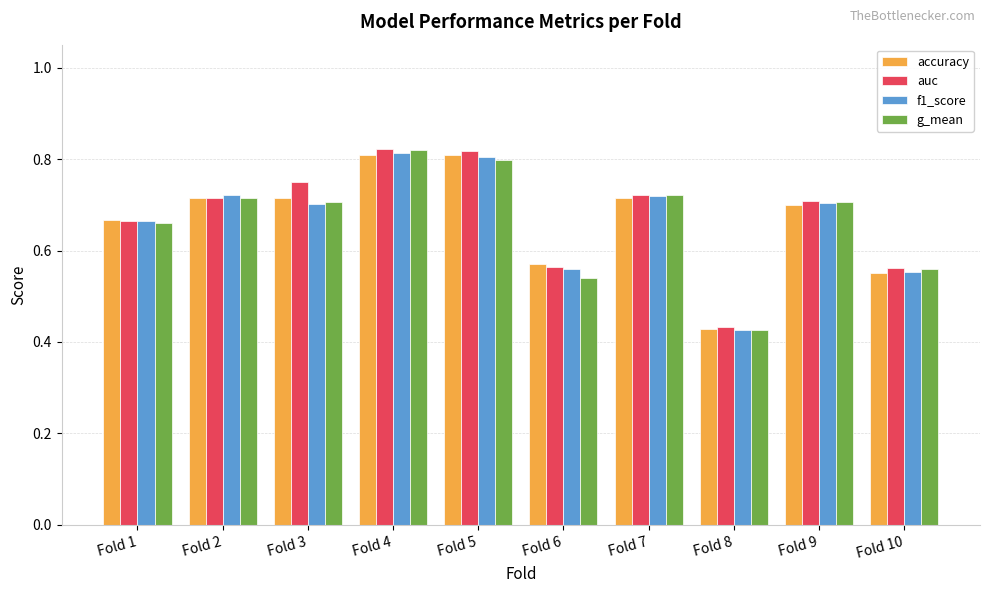

How many accuracy values are between 0 and 1?

10